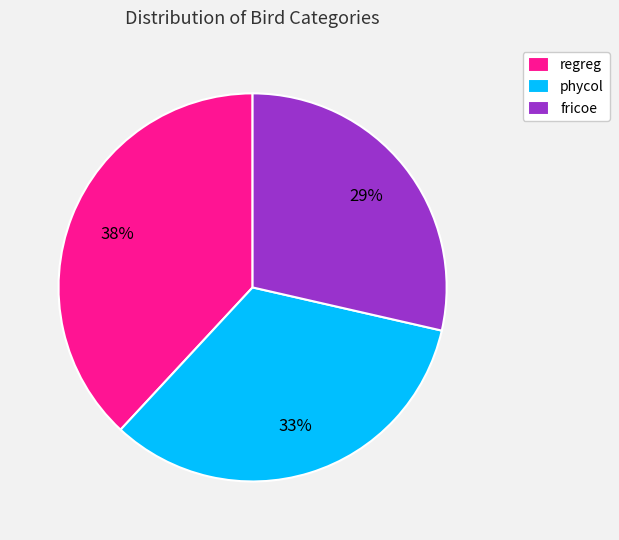

What is the smallest slice in the pie chart?

fricoe